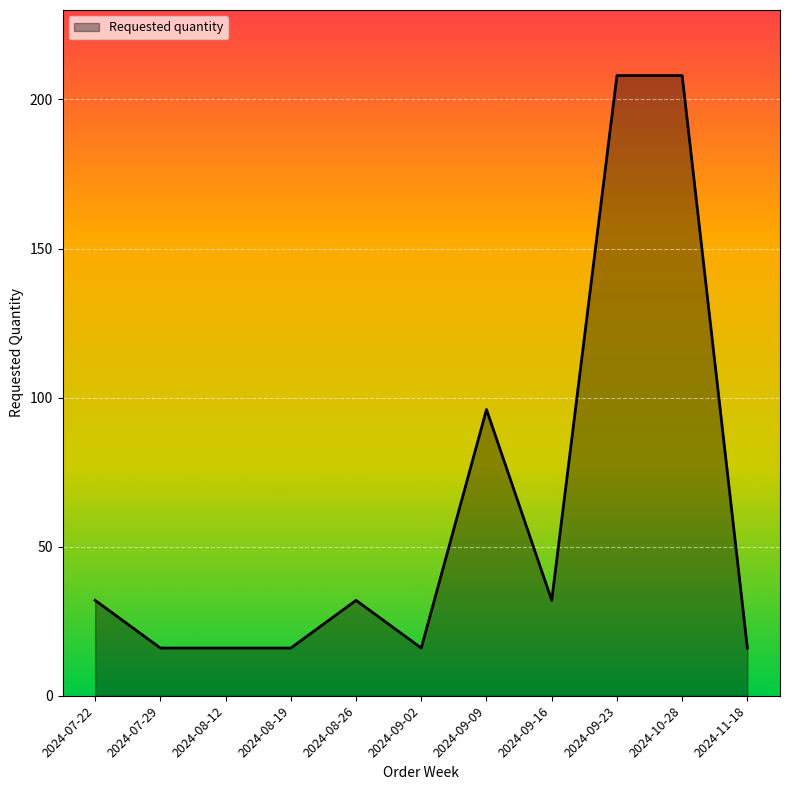

What is the smallest value displayed?

16